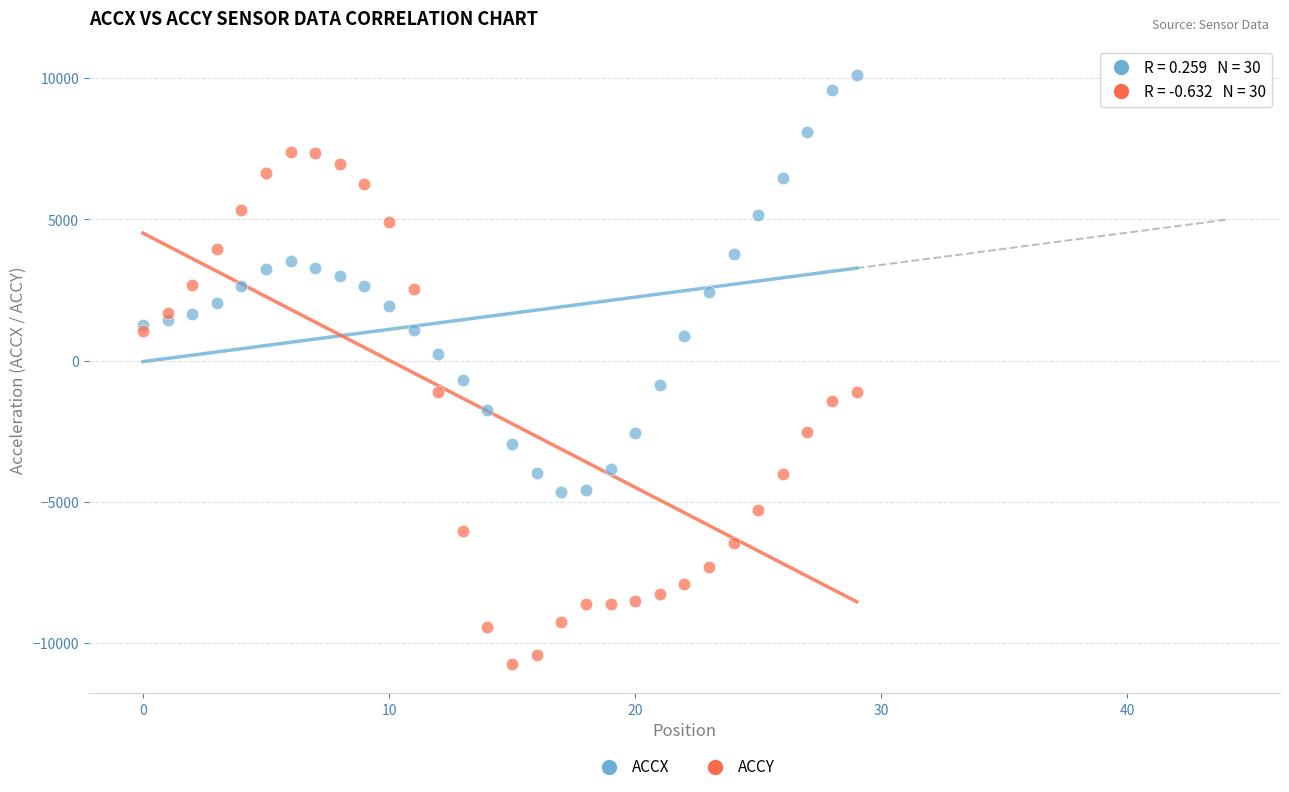

Which series contains the lowest Y value?

ACCY